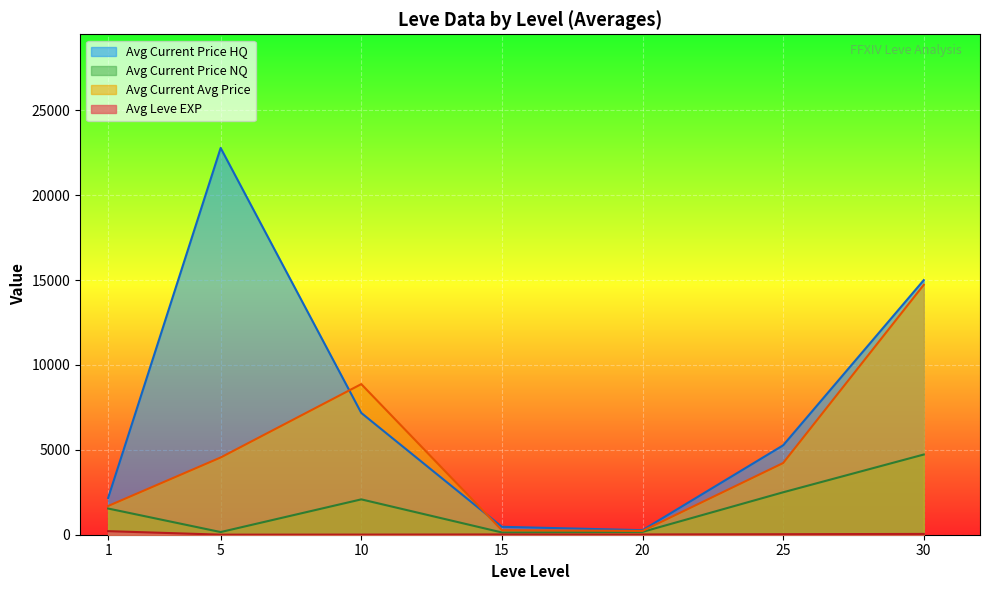

What is the greatest value displayed?

22788.0